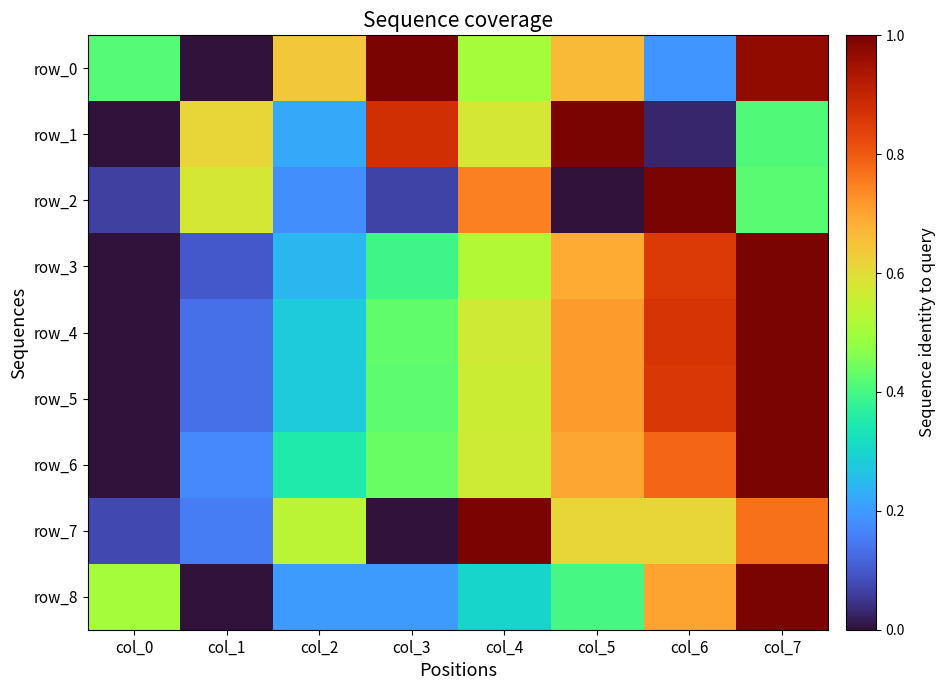

Which series changed the most between col_4 and col_7?

row_8